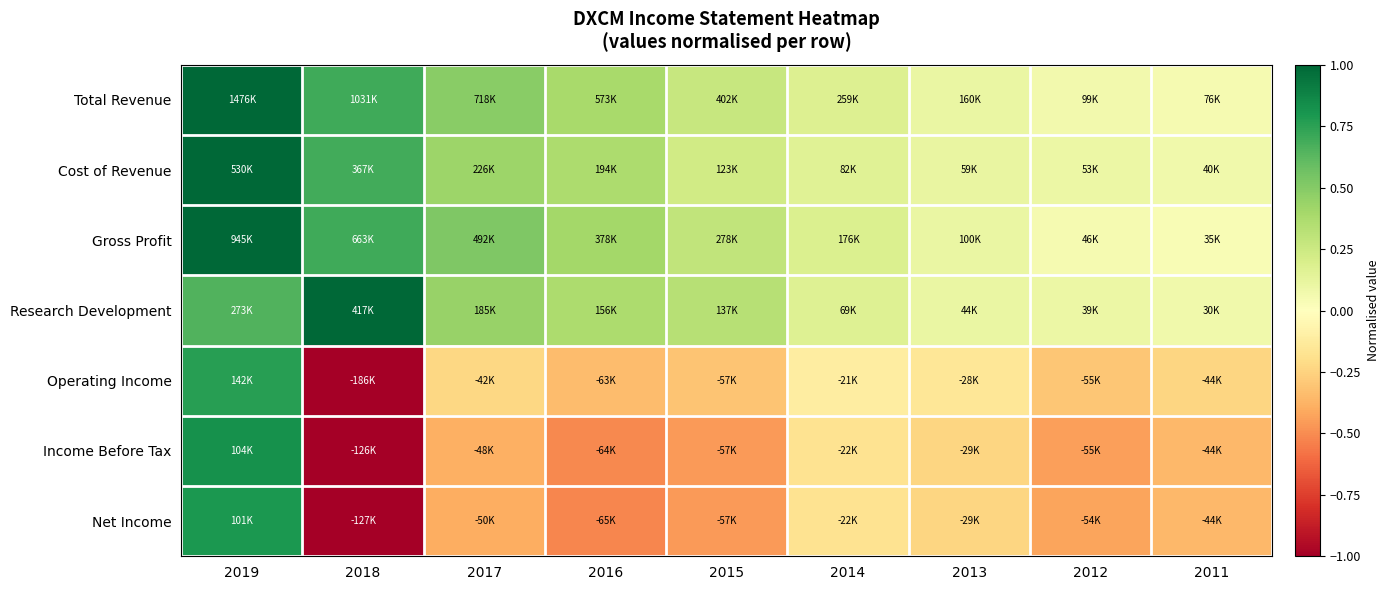

Reading left to right, transcribe all the data shown in this chart.

Total Revenue: 2019=1.0	2018=0.7	2017=0.5	2016=0.4	2015=0.3	2014=0.2	2013=0.1	2012=0.1	2011=0.1
Cost of Revenue: 2019=1.0	2018=0.7	2017=0.4	2016=0.4	2015=0.2	2014=0.2	2013=0.1	2012=0.1	2011=0.1
Gross Profit: 2019=1.0	2018=0.7	2017=0.5	2016=0.4	2015=0.3	2014=0.2	2013=0.1	2012=0.0	2011=0.0
Research Development: 2019=0.7	2018=1.0	2017=0.4	2016=0.4	2015=0.3	2014=0.2	2013=0.1	2012=0.1	2011=0.1
Operating Income: 2019=0.8	2018=-1.0	2017=-0.2	2016=-0.3	2015=-0.3	2014=-0.1	2013=-0.2	2012=-0.3	2011=-0.2
Income Before Tax: 2019=0.8	2018=-1.0	2017=-0.4	2016=-0.5	2015=-0.5	2014=-0.2	2013=-0.2	2012=-0.4	2011=-0.4
Net Income: 2019=0.8	2018=-1.0	2017=-0.4	2016=-0.5	2015=-0.5	2014=-0.2	2013=-0.2	2012=-0.4	2011=-0.4